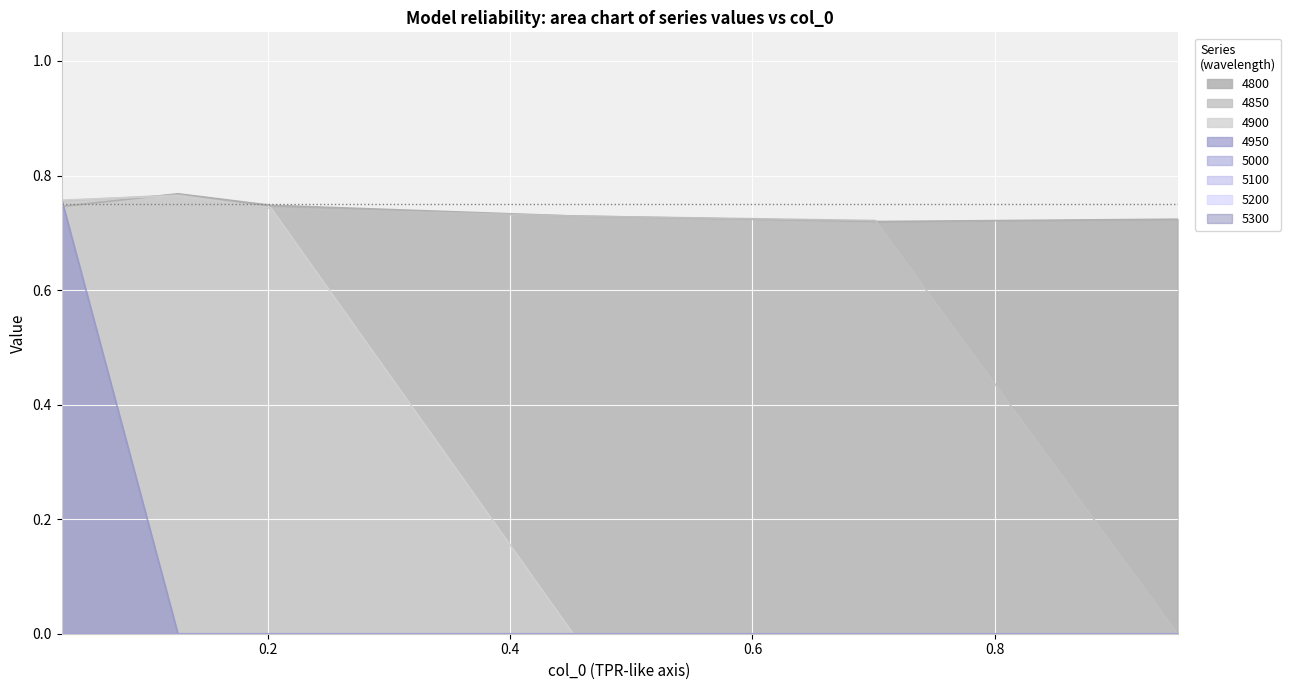

How many lines are shown in the chart?

4